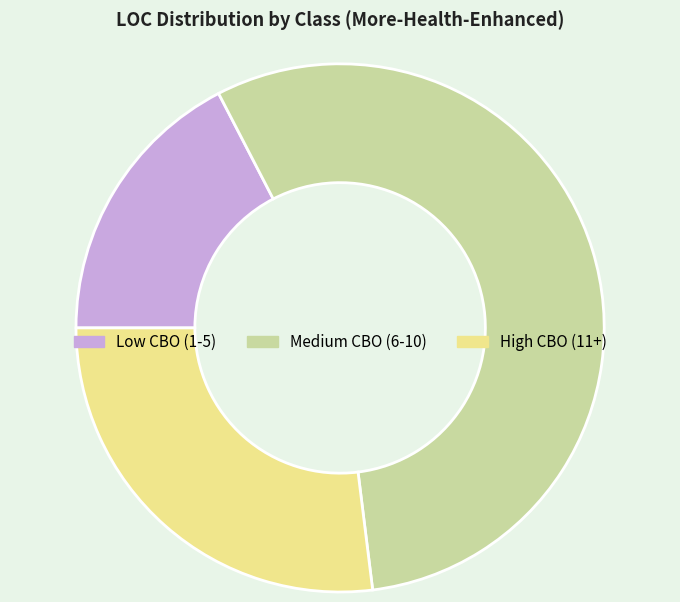

How many segments does this pie chart have?

3